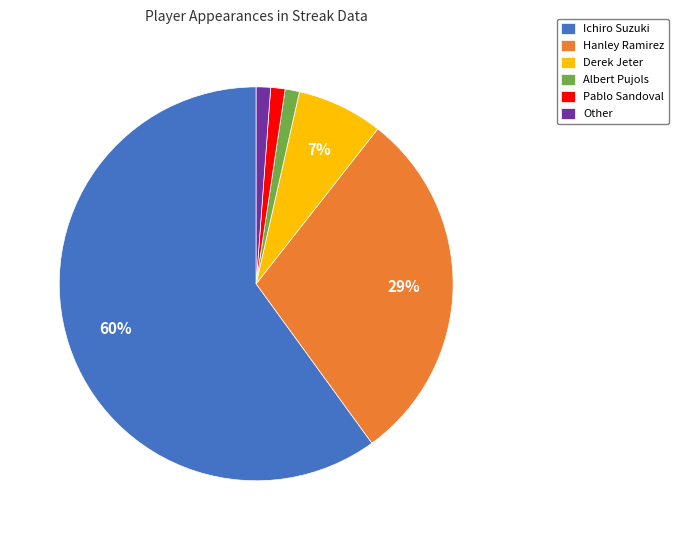

To the nearest percent, what portion does Pablo Sandoval represent?

1%